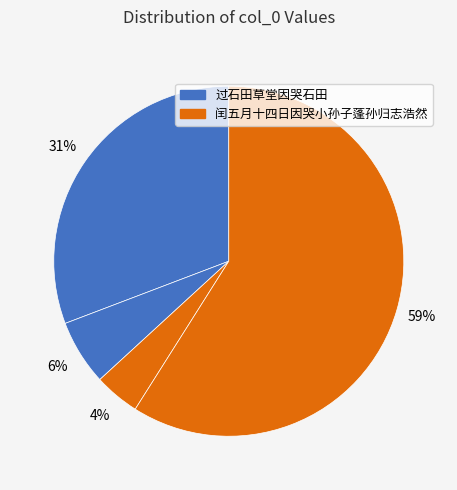

How many segments does this pie chart have?

4